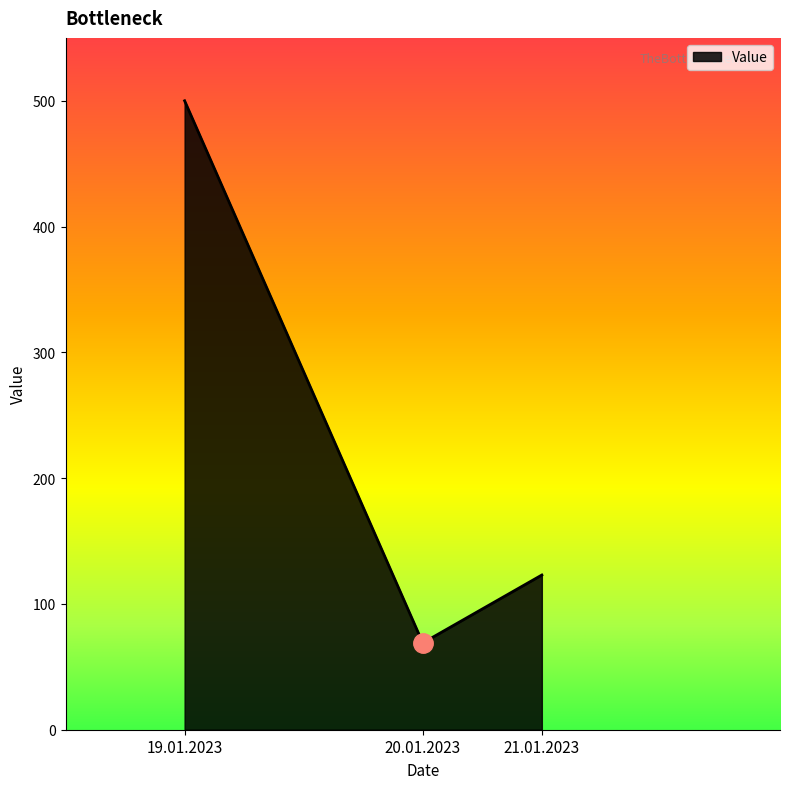

List the labels in order of value, largest first.

19.01.2023, 21.01.2023, 20.01.2023